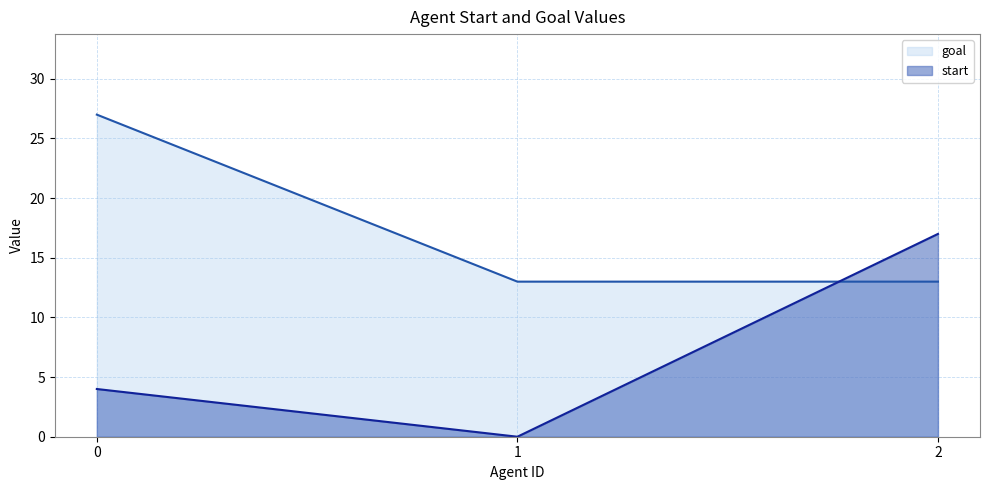

What is the value of the goal point at the 1st from the left?

27